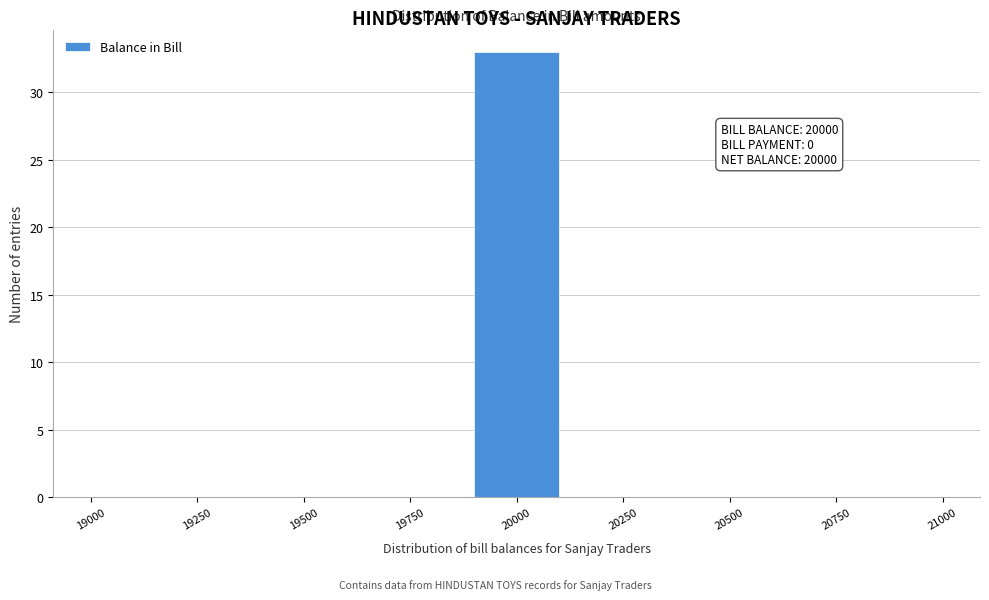

Over which range of the x-axis is the bar tallest?

19900 to 20100